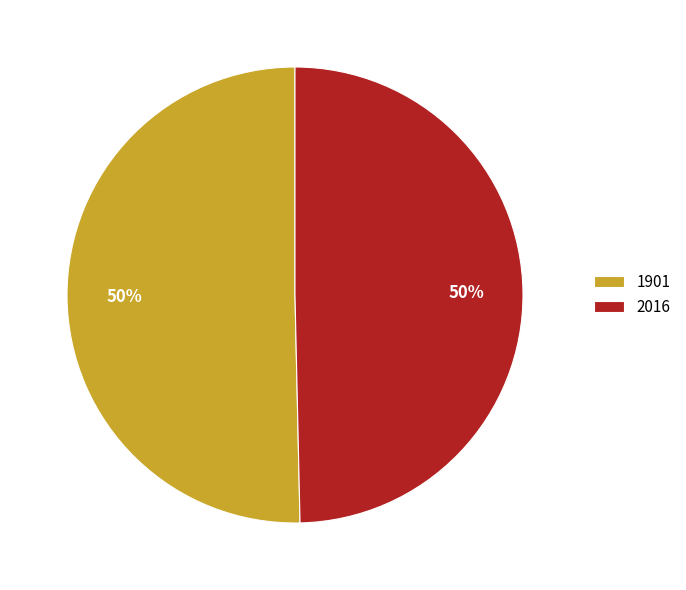

To the nearest percent, what is the combined percentage of 2016 and 1901?

100%